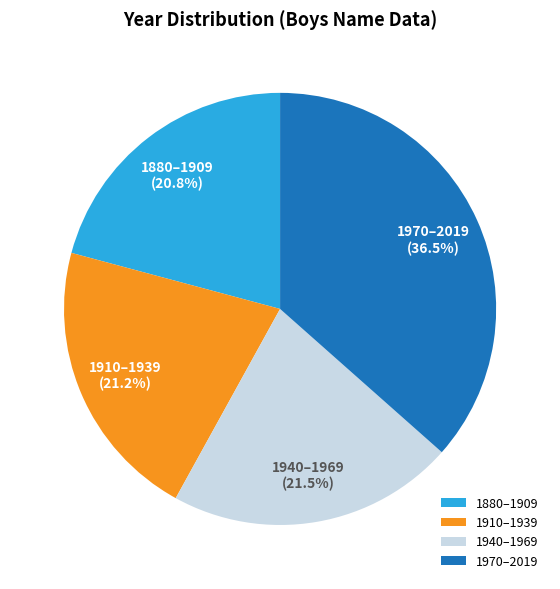

Which category has the biggest portion of the pie?

1970–2019